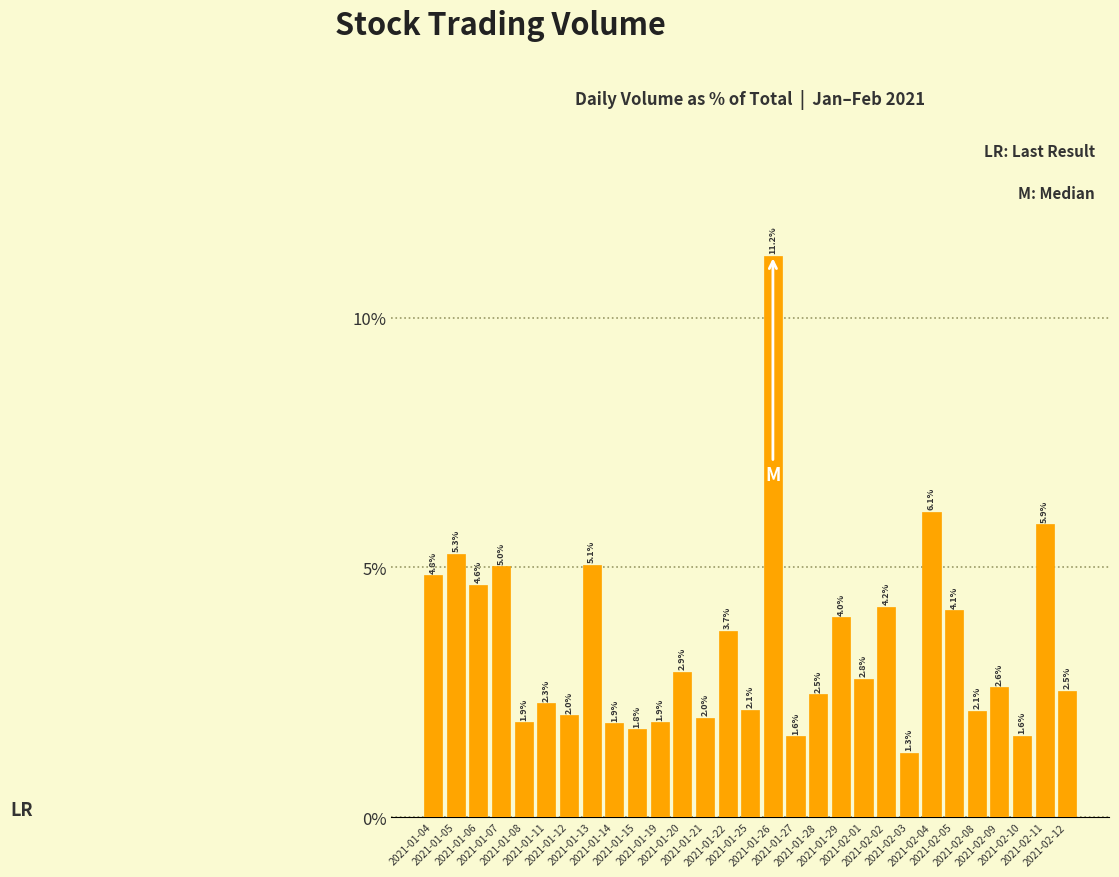

How many data points are less than 2?

8